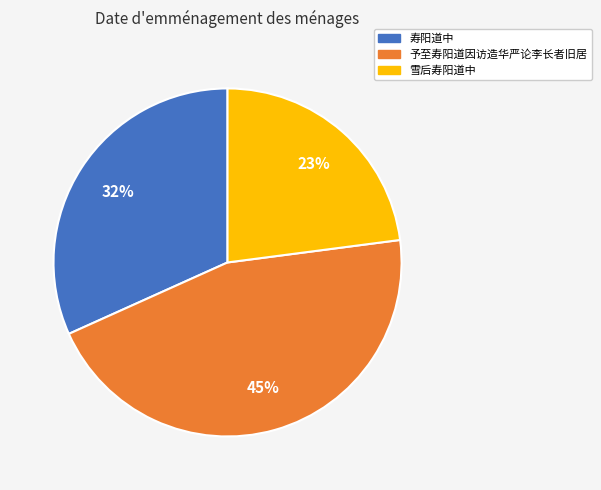

The 予至寿阳道因访造华严论李长者旧居 slice represents 45% of the pie. True or false?

True